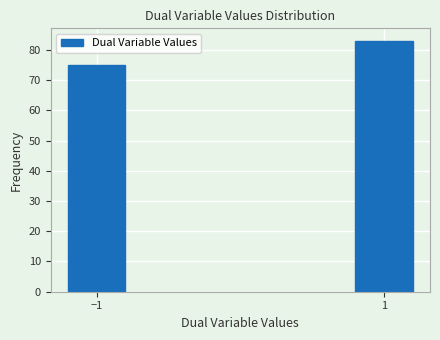

Reading left to right, extract all data points from this chart.

−1=75	1=83